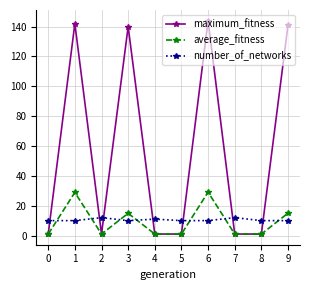

Which series has the largest total across all categories?

maximum_fitness